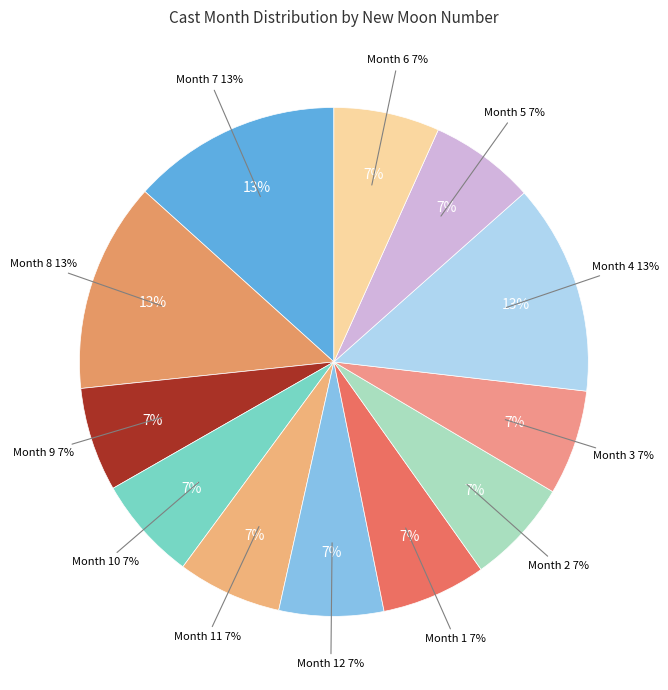

True or false: 6 accounts for 1% of the total.

False